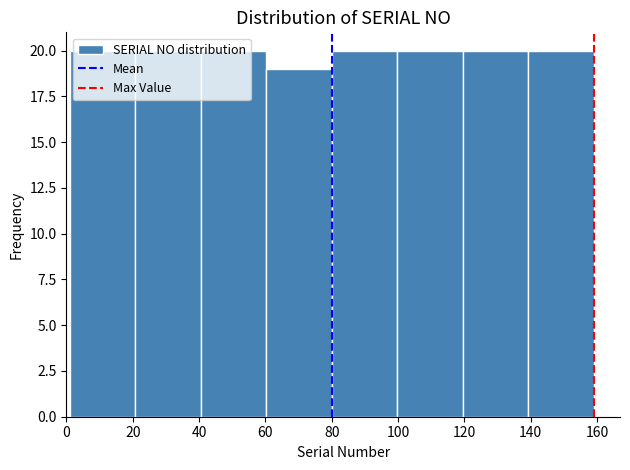

Reading left to right, transcribe this chart: for each bar, give the range it covers on the x-axis and its height. Neither the bar edges nor the heights are printed on the chart, so give them approximately, as read against the axes.

2 to 20: 20
20 to 40: 20
40 to 60: 20
60 to 80: 19
80 to 100: 20
100 to 120: 20
120 to 140: 20
140 to 160: 20